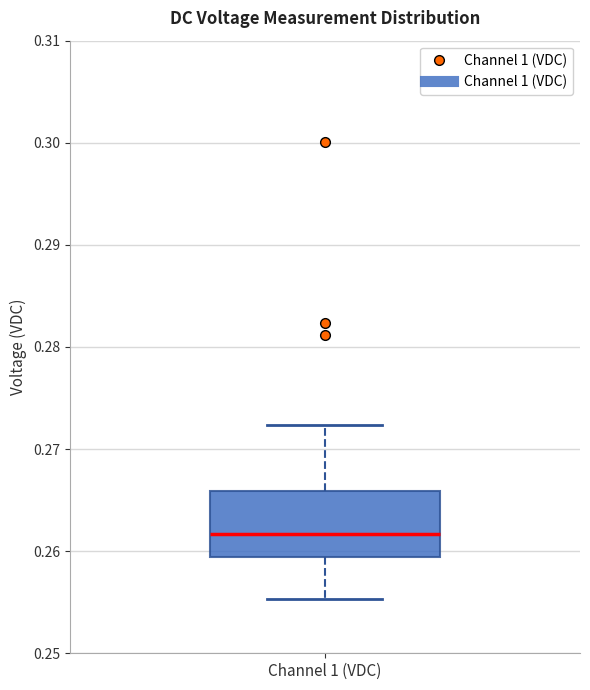

Where does the upper whisker of the box for Channel 1 (VDC) end on the y-axis? The values are not printed on the chart, so give them approximately, as read against the axis.

0.272